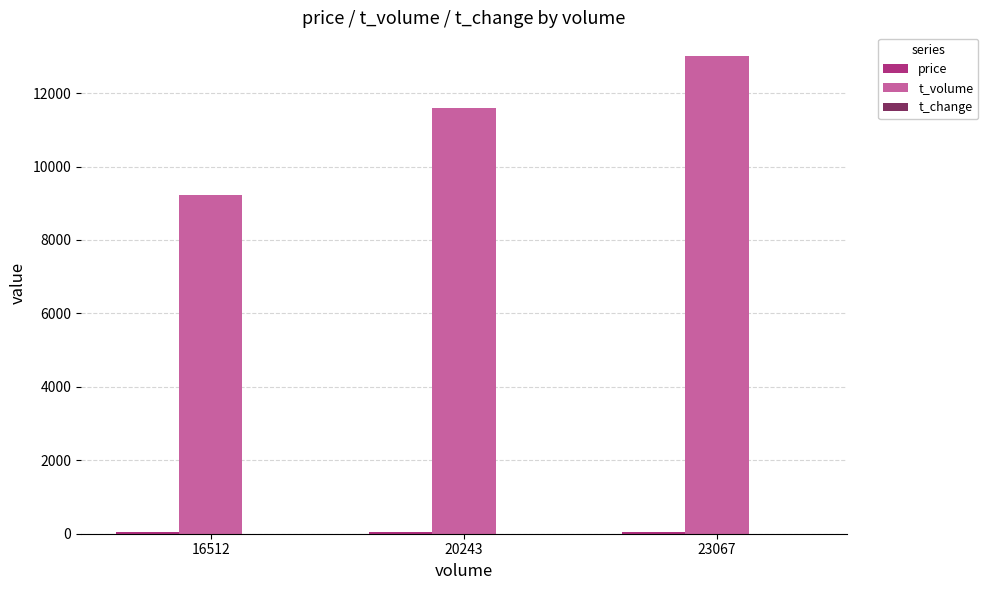

Are the bars horizontal?

No